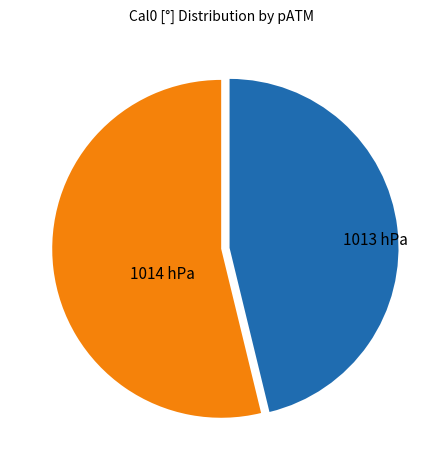

Is there any slice that represents more than half of the pie?

Yes